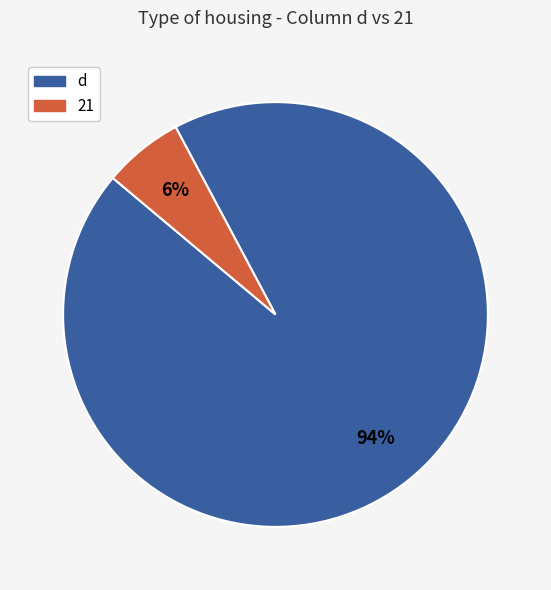

Which category has the biggest portion of the pie?

d